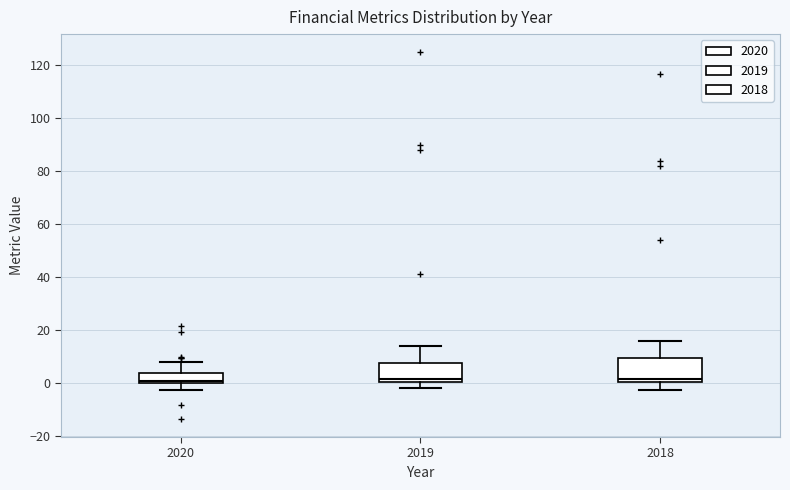

Reading left to right, transcribe this box plot: for each box, give where its median line is, the range the box spans, and where its two whiskers end, as read against the y-axis. The values are not printed on the chart, so give them approximately, as read against the axis.

2020: median 0 (just above the box's lower edge), box 0 to 4, whiskers -2 to 8
2019: median 2, box 0 to 8, whiskers -2 to 14
2018: median 2, box 0 to 10, whiskers -2 to 16